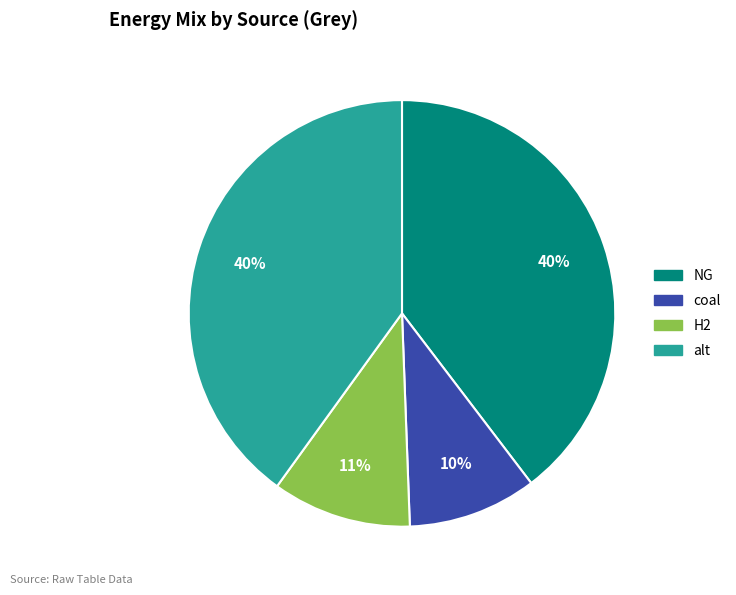

To the nearest percent, what is the average slice percentage?

25%